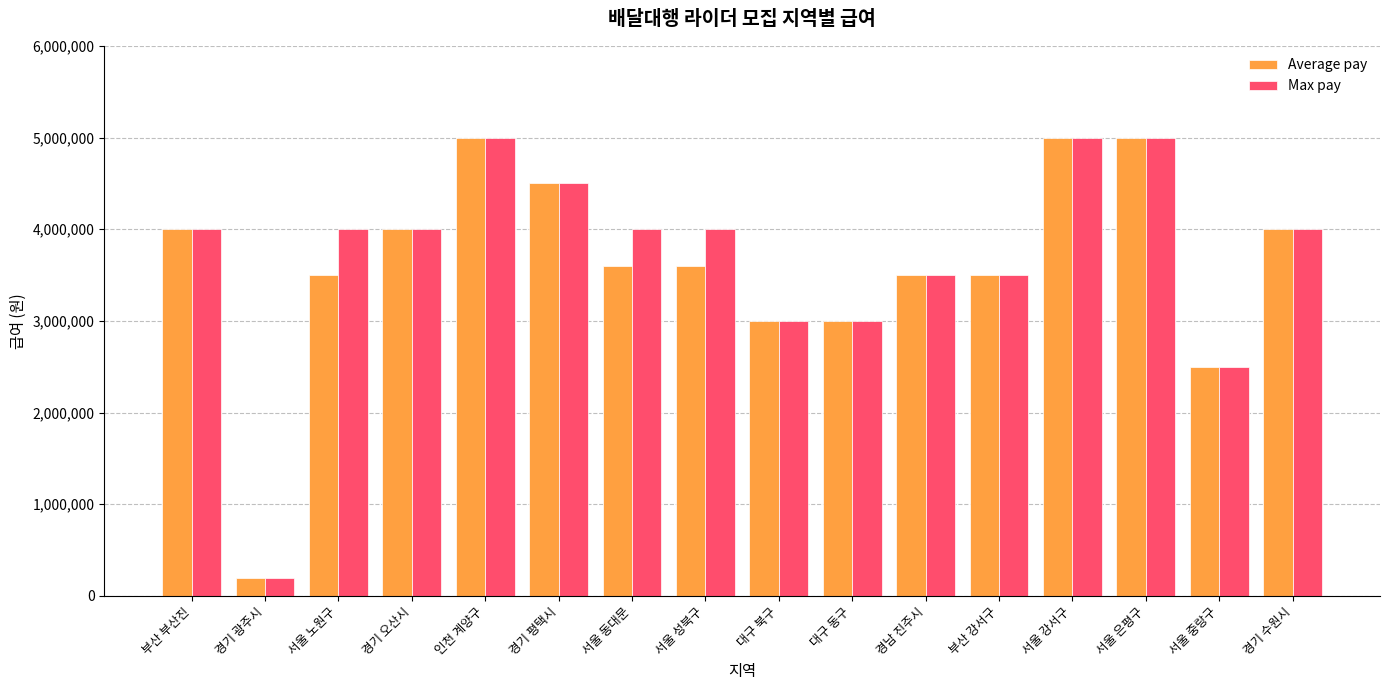

Reading left to right, transcribe all the data shown in this chart.

Average pay: 부산 부산진=4000000	경기 광주시=200000	서울 노원구=3500000	경기 오산시=4000000	인천 계양구=5000000	경기 평택시=4500000	서울 동대문=3600000	서울 성북구=3600000	대구 북구=3000000	대구 동구=3000000	경남 진주시=3500000	부산 강서구=3500000	서울 강서구=5000000	서울 은평구=5000000	서울 중랑구=2500000	경기 수원시=4000000
Max pay: 부산 부산진=4000000	경기 광주시=200000	서울 노원구=4000000	경기 오산시=4000000	인천 계양구=5000000	경기 평택시=4500000	서울 동대문=4000000	서울 성북구=4000000	대구 북구=3000000	대구 동구=3000000	경남 진주시=3500000	부산 강서구=3500000	서울 강서구=5000000	서울 은평구=5000000	서울 중랑구=2500000	경기 수원시=4000000